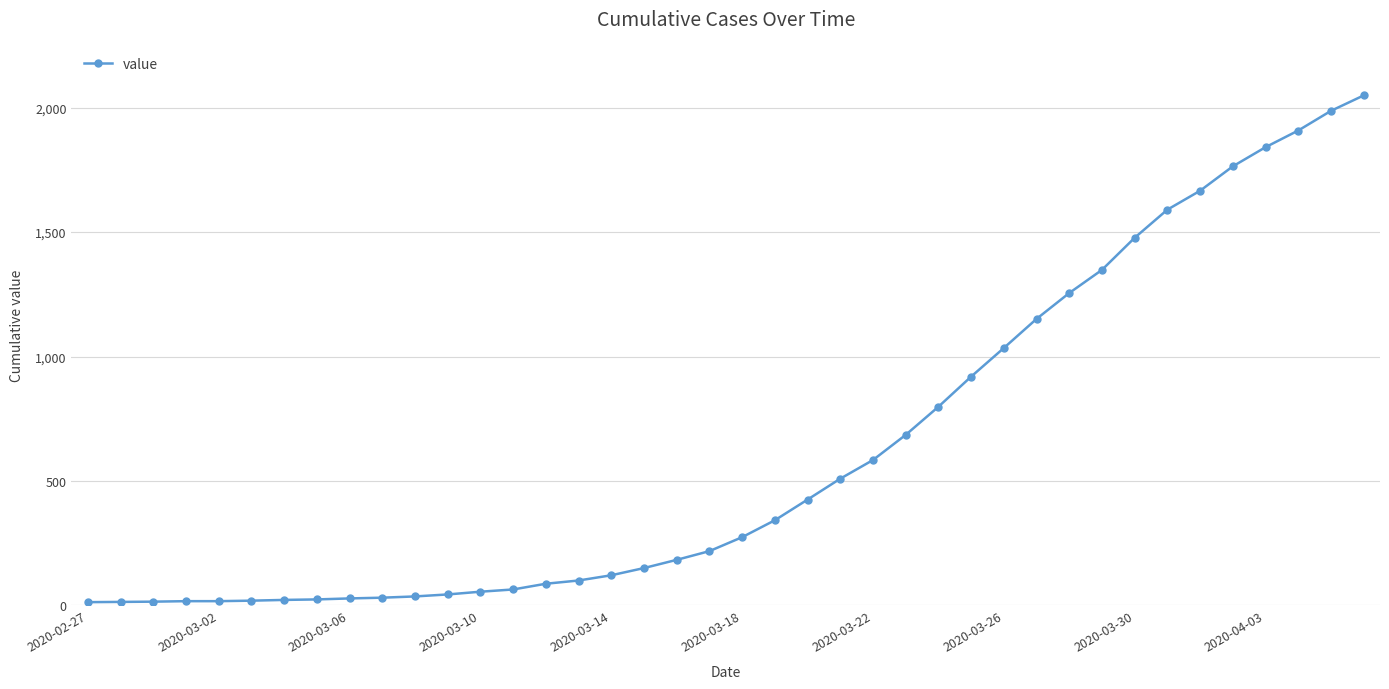

What is the minimum value shown in the chart?

13